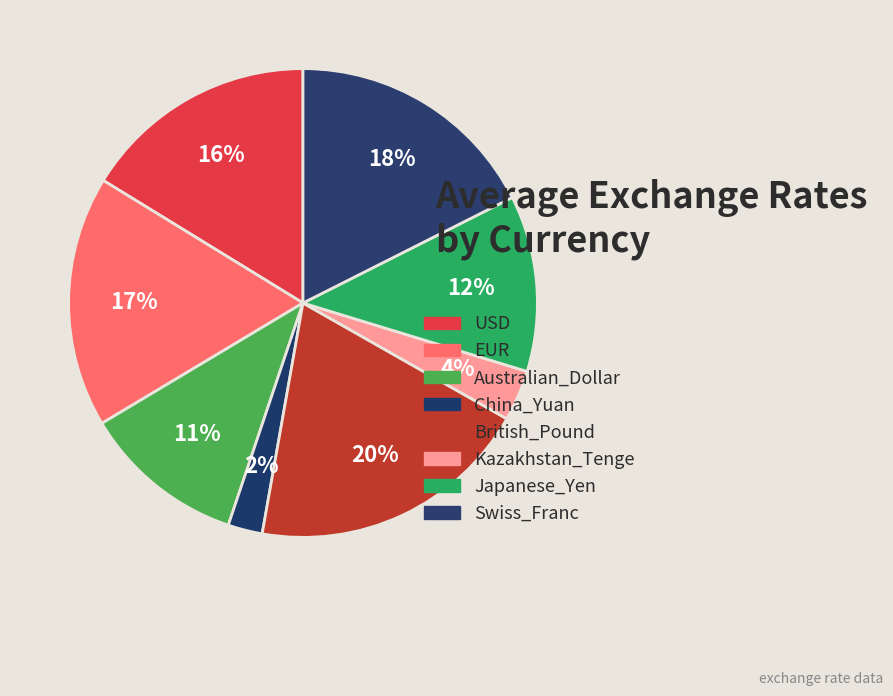

Which has a higher value, EUR or Japanese_Yen?

EUR